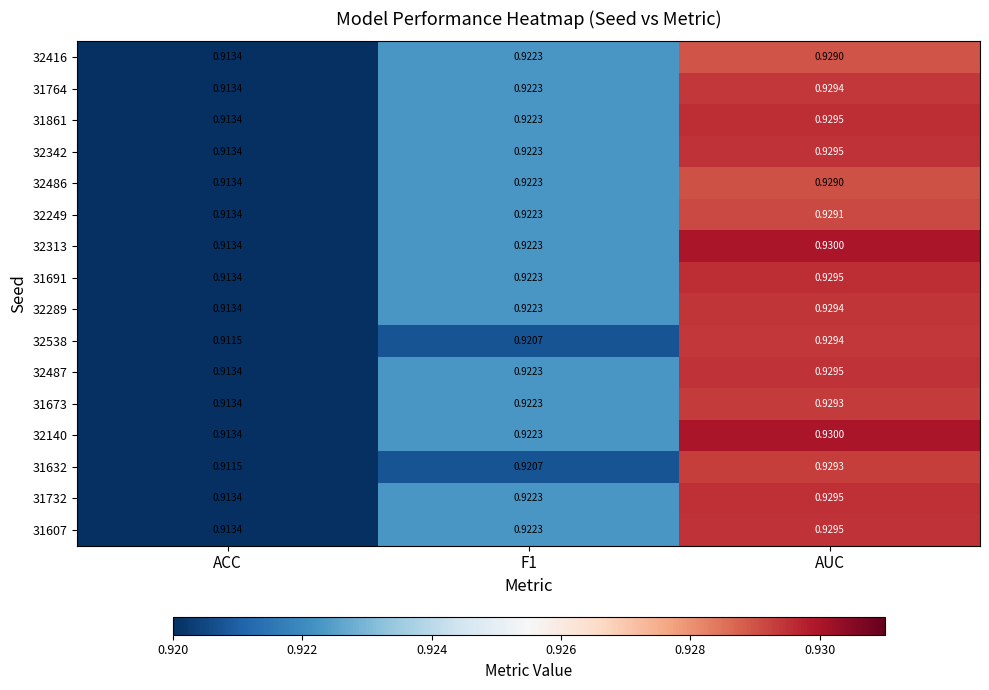

At which category is the sum across all series the highest?

AUC